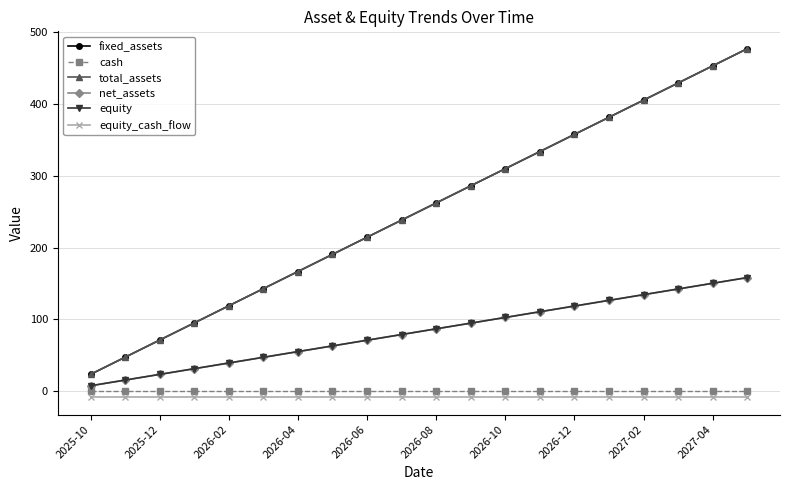

Does the chart have visible grid lines?

Yes